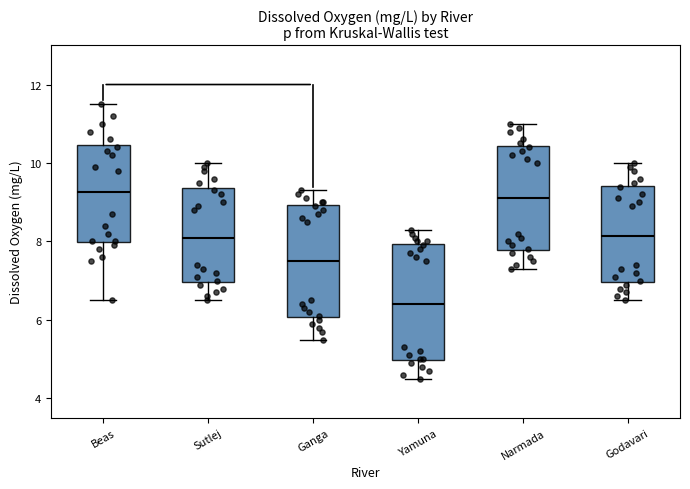

Reading left to right, read every box against the y-axis: the position of its median line, the range the box covers, and the ends of its whiskers. The values are not printed on the chart, so give them approximately, as read against the axis.

Beas: median 9.2, box 8.0 to 10.4, whiskers 6.6 to 11.6
Sutlej: median 8.2, box 7.0 to 9.4, whiskers 6.6 to 10.0
Ganga: median 7.6, box 6.0 to 9.0, whiskers 5.6 to 9.4
Yamuna: median 6.4, box 5.0 to 8.0, whiskers 4.6 to 8.4
Narmada: median 9.2, box 7.8 to 10.4, whiskers 7.4 to 11.0
Godavari: median 8.2, box 7.0 to 9.4, whiskers 6.6 to 10.0